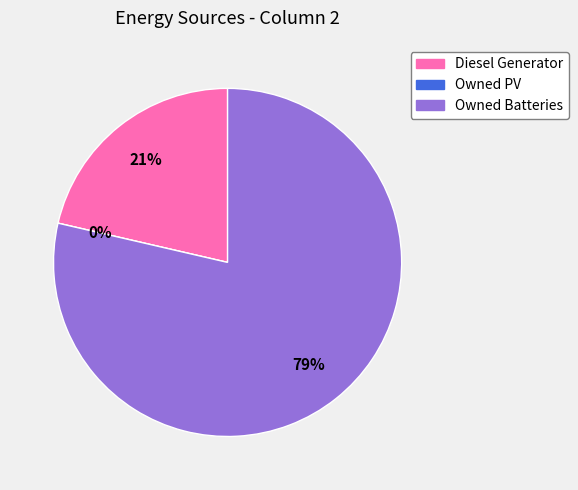

Is it true that Owned PV is 1% of the pie?

False